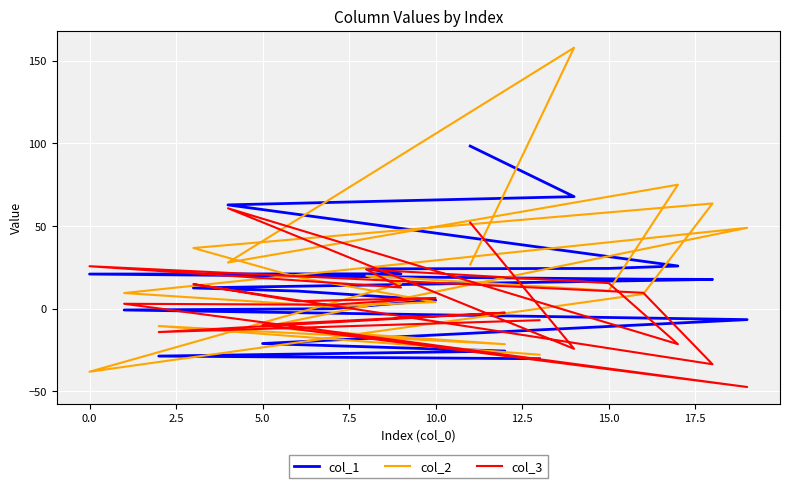

What is the highest value of the col_3 series?

60.8